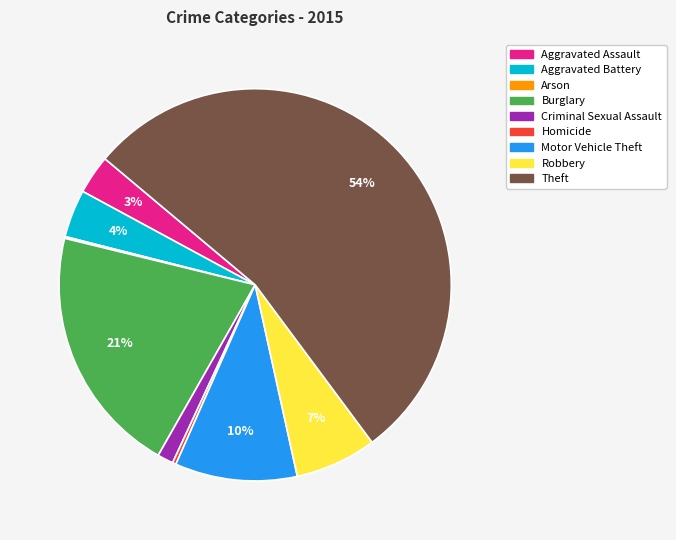

Which category has the biggest portion of the pie?

Theft